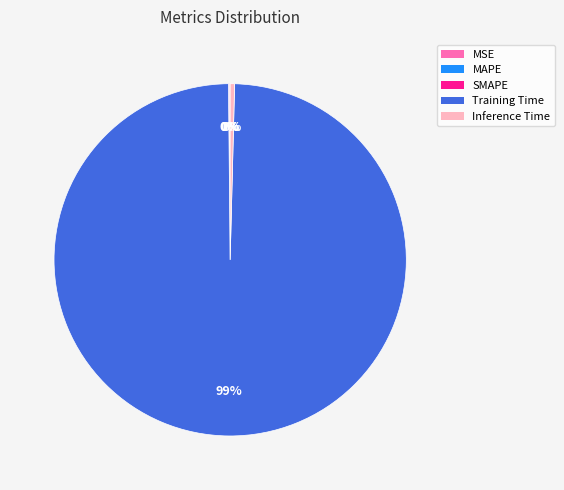

Does Training Time represent more than half of the total?

Yes